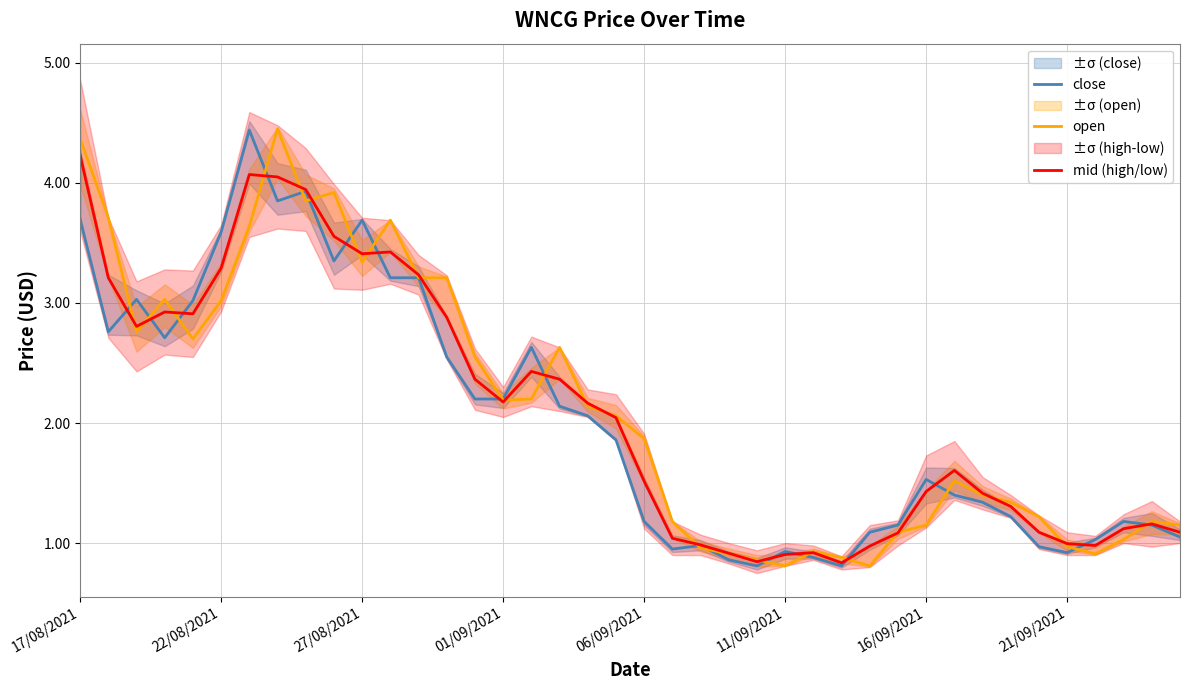

How many interior local peaks does the mid (high/low) series have?

7